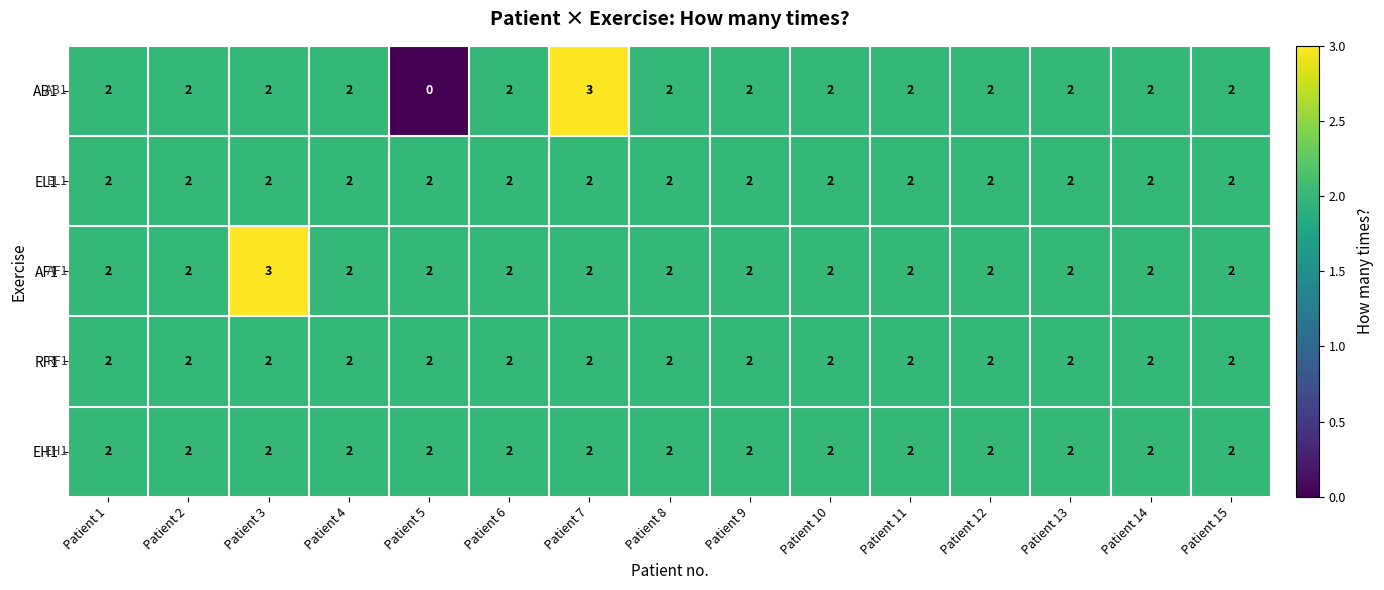

What is the total value across all series at Patient 11?

10